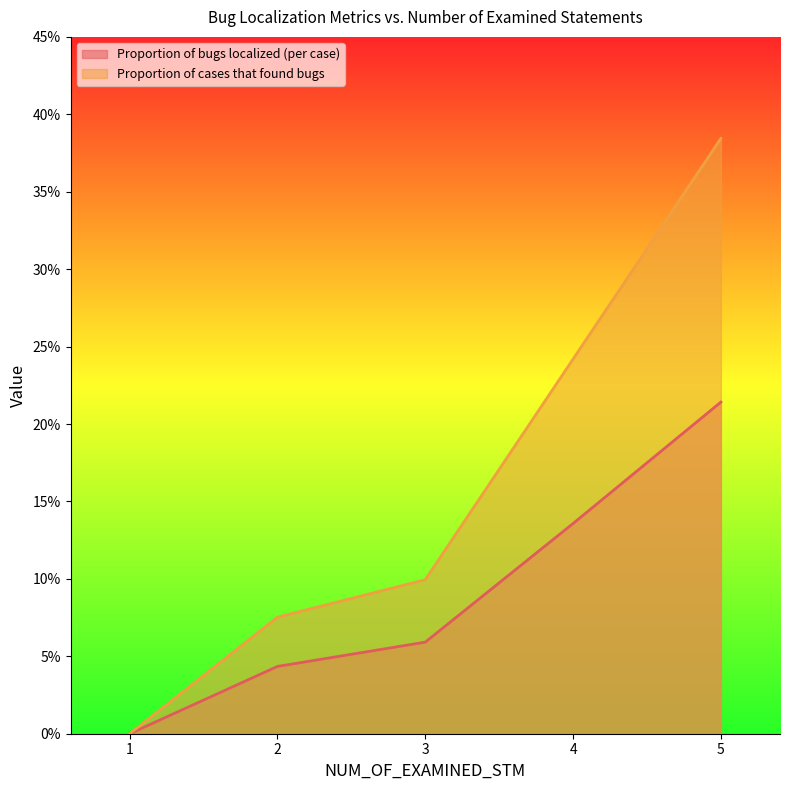

At which category is the sum across all series the highest?

5